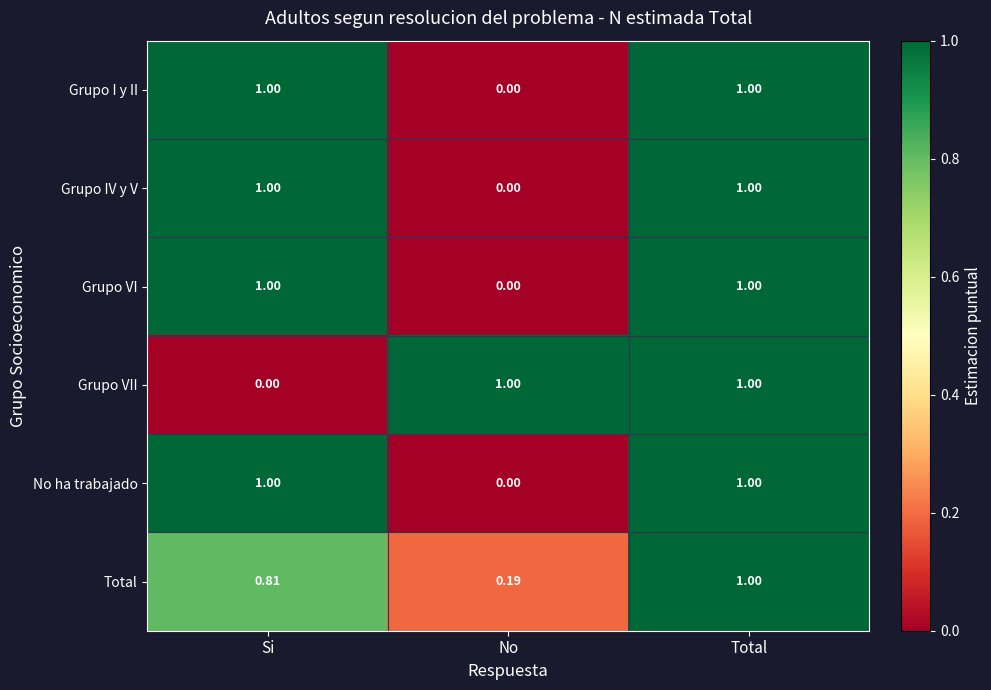

At which label is Total closest to 0?

No